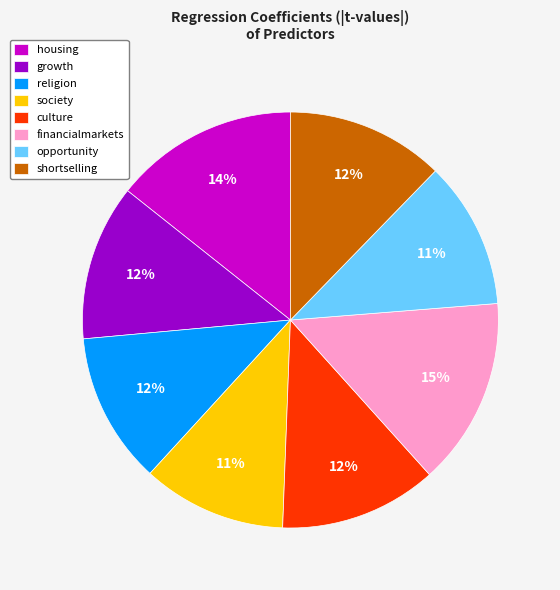

To the nearest percent, what portion does religion represent?

12%